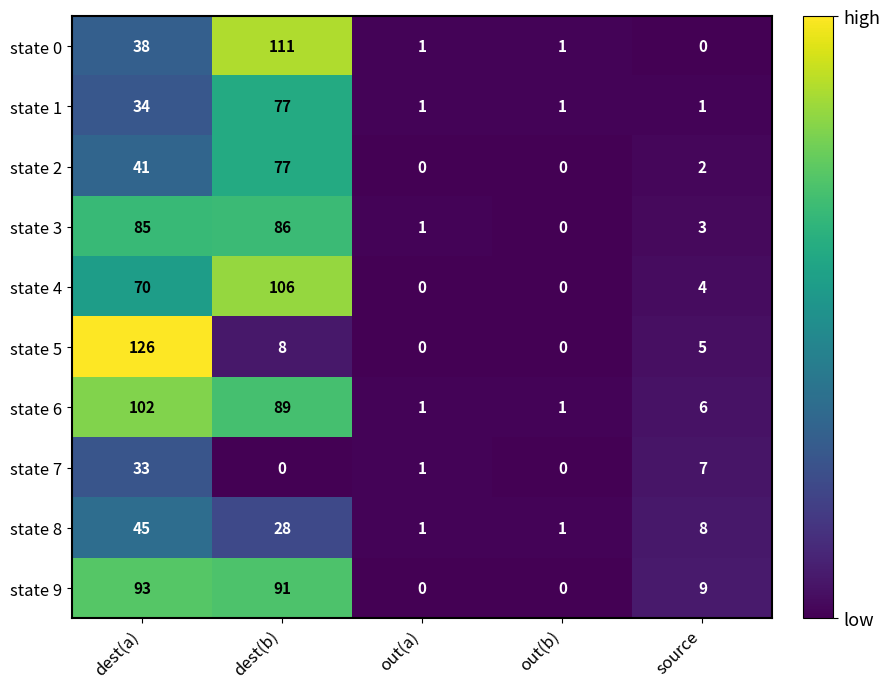

What is the total value across all series at out(b)?

4